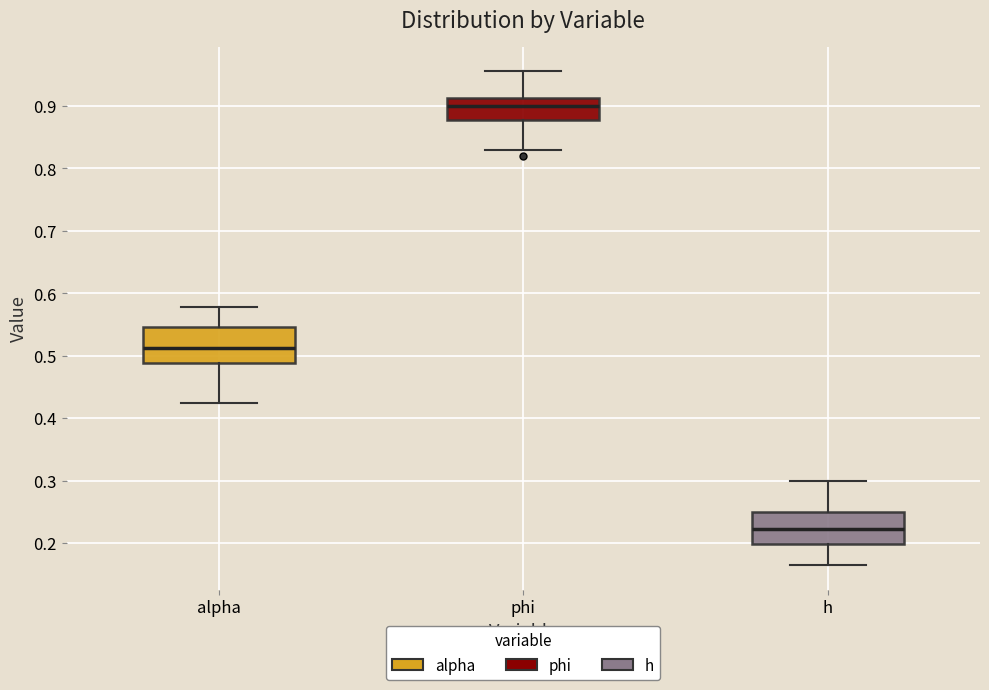

Reading left to right, read every box against the y-axis: the position of its median line, the range the box covers, and the ends of its whiskers. The values are not printed on the chart, so give them approximately, as read against the axis.

alpha: median 0.51, box 0.49 to 0.55, whiskers 0.42 to 0.58
phi: median 0.90, box 0.88 to 0.91, whiskers 0.83 to 0.96
h: median 0.22, box 0.20 to 0.25, whiskers 0.16 to 0.30